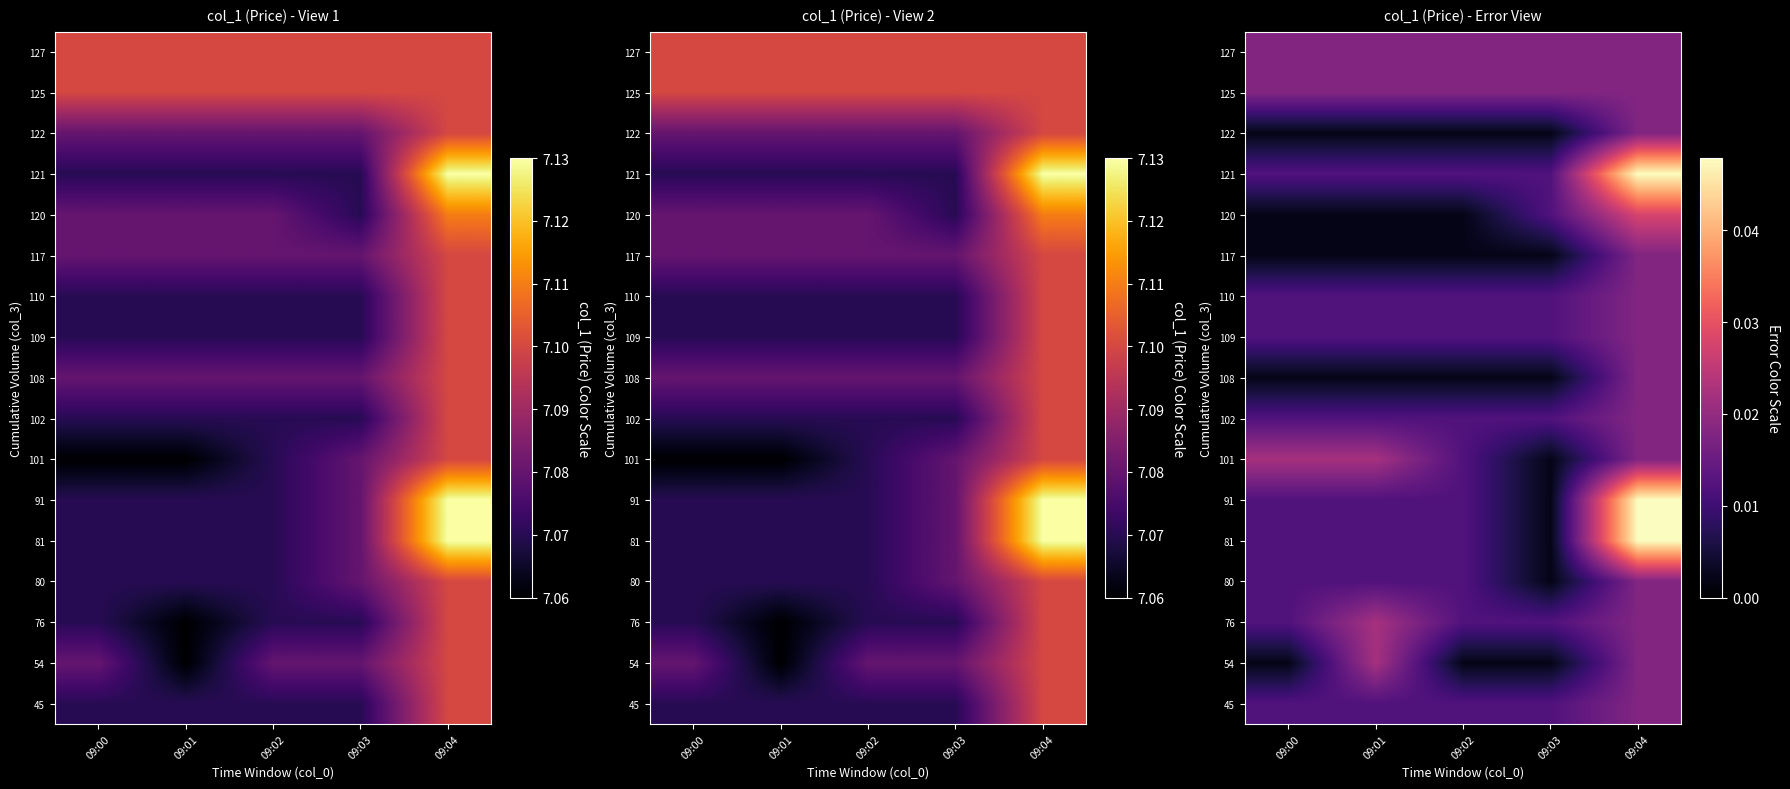

Which category has the lowest value in the 76 series?

09:00